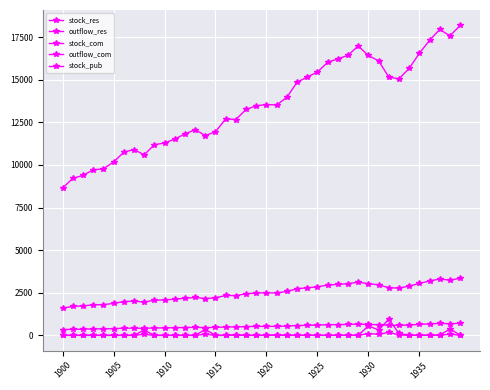

At how many categories does at least one series exceed 886?

40